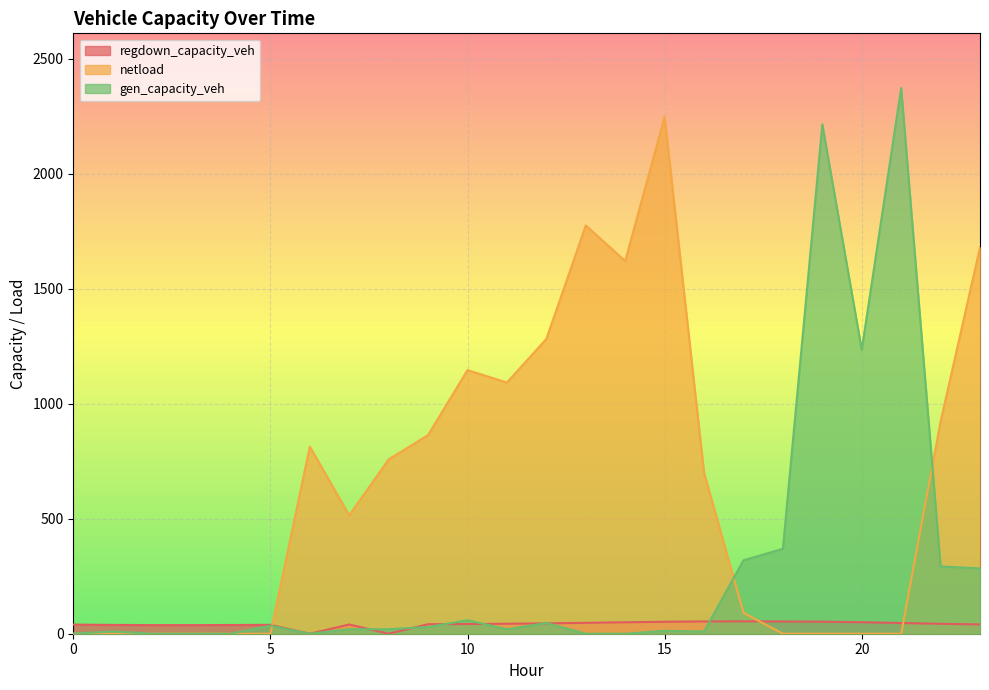

At which category is the sum across all series the highest?

21